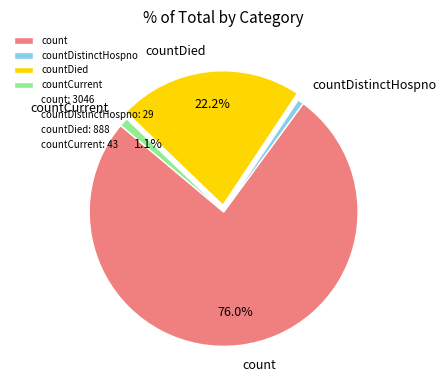

What percentage is the countDied slice, to the nearest percent?

22%